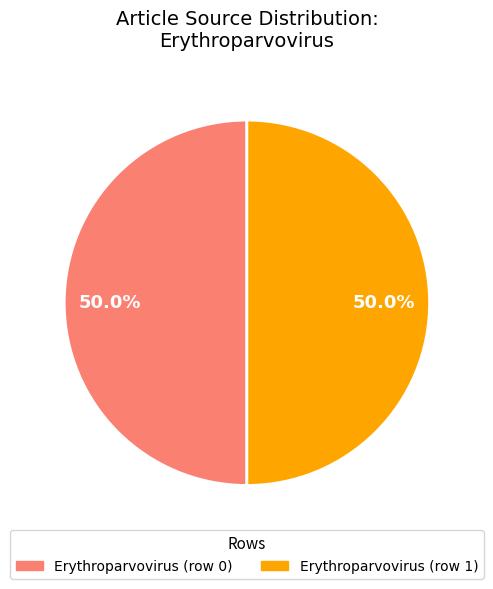

What portion of the pie excludes Erythroparvovirus (row 0)?

50.0%